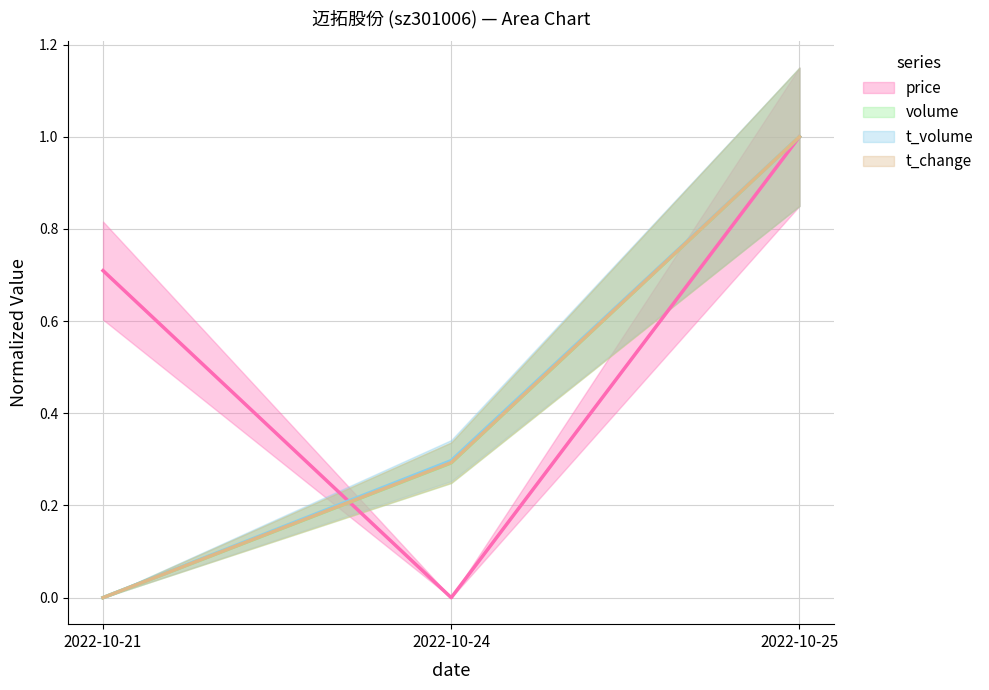

The t_volume series shows 1.0 at 2022-10-25. True or false?

True